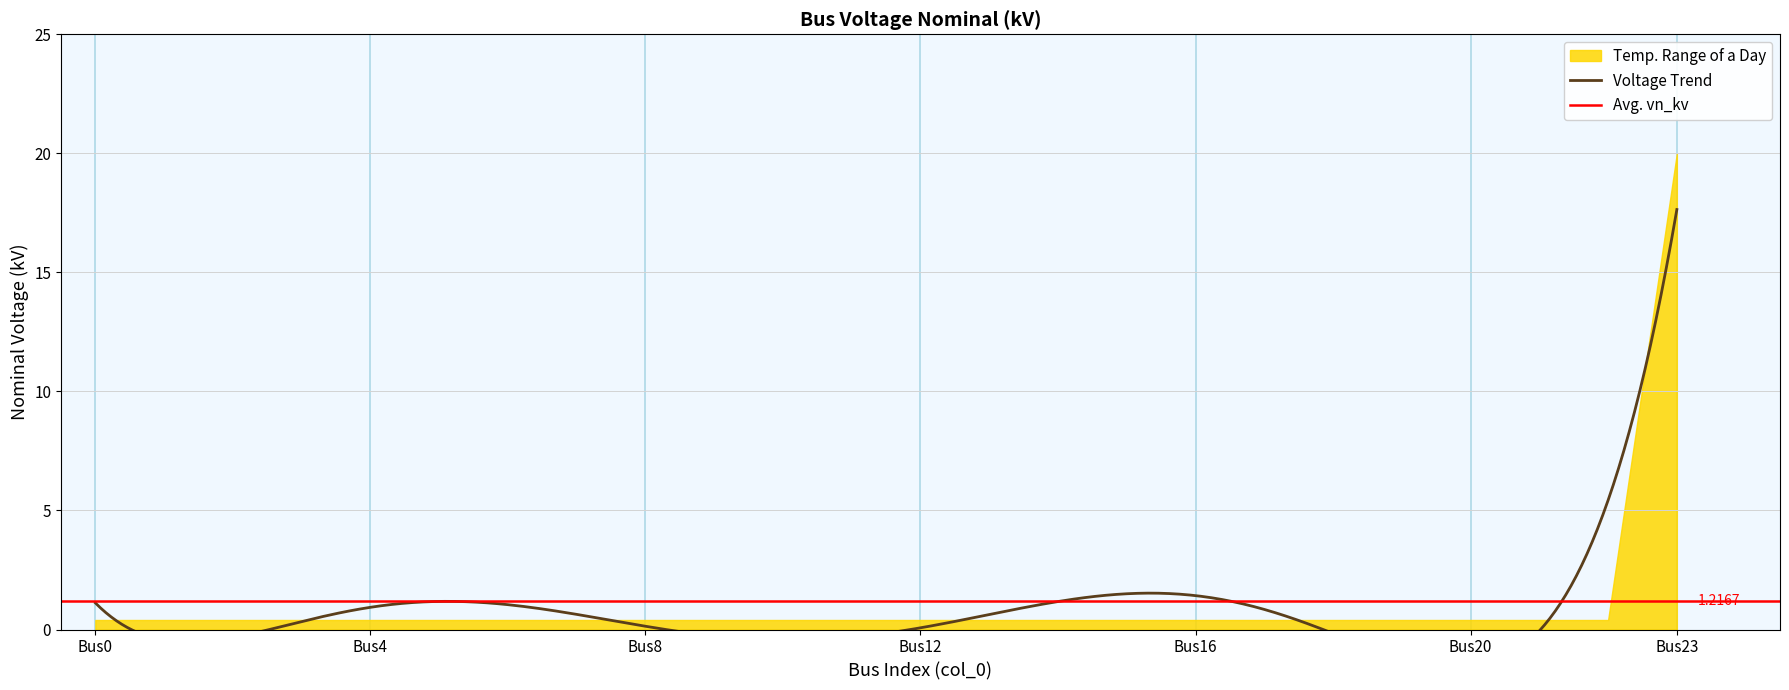

True or false: there are more than 1 points higher than both neighbors.

False